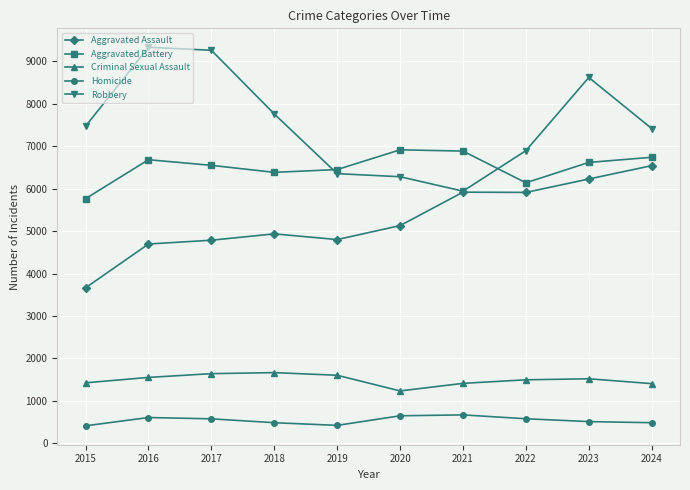

True or false: Aggravated Battery has a value of 10280 at 2015.

False